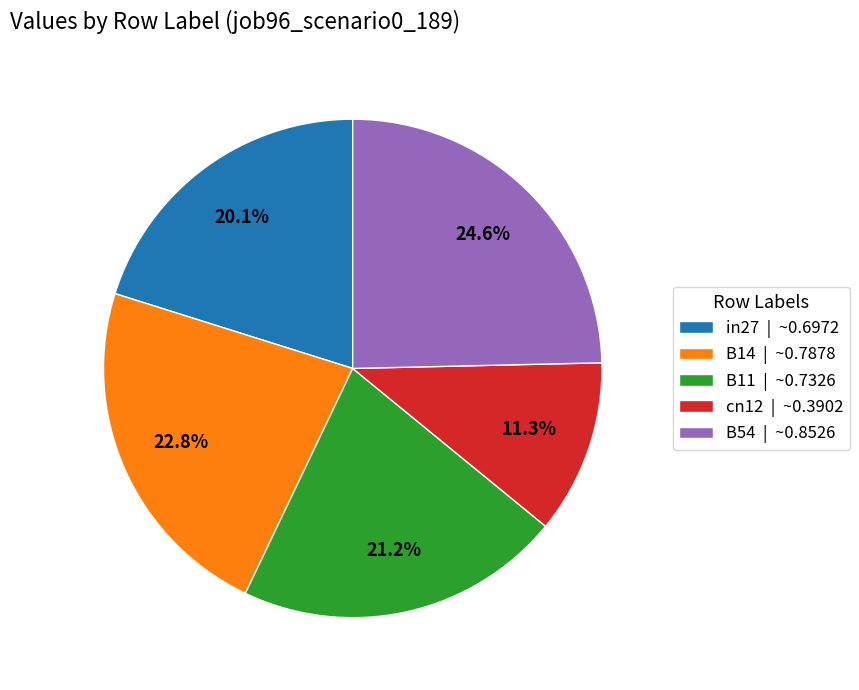

Rank the categories by value from highest to lowest.

B54, B14, B11, in27, cn12